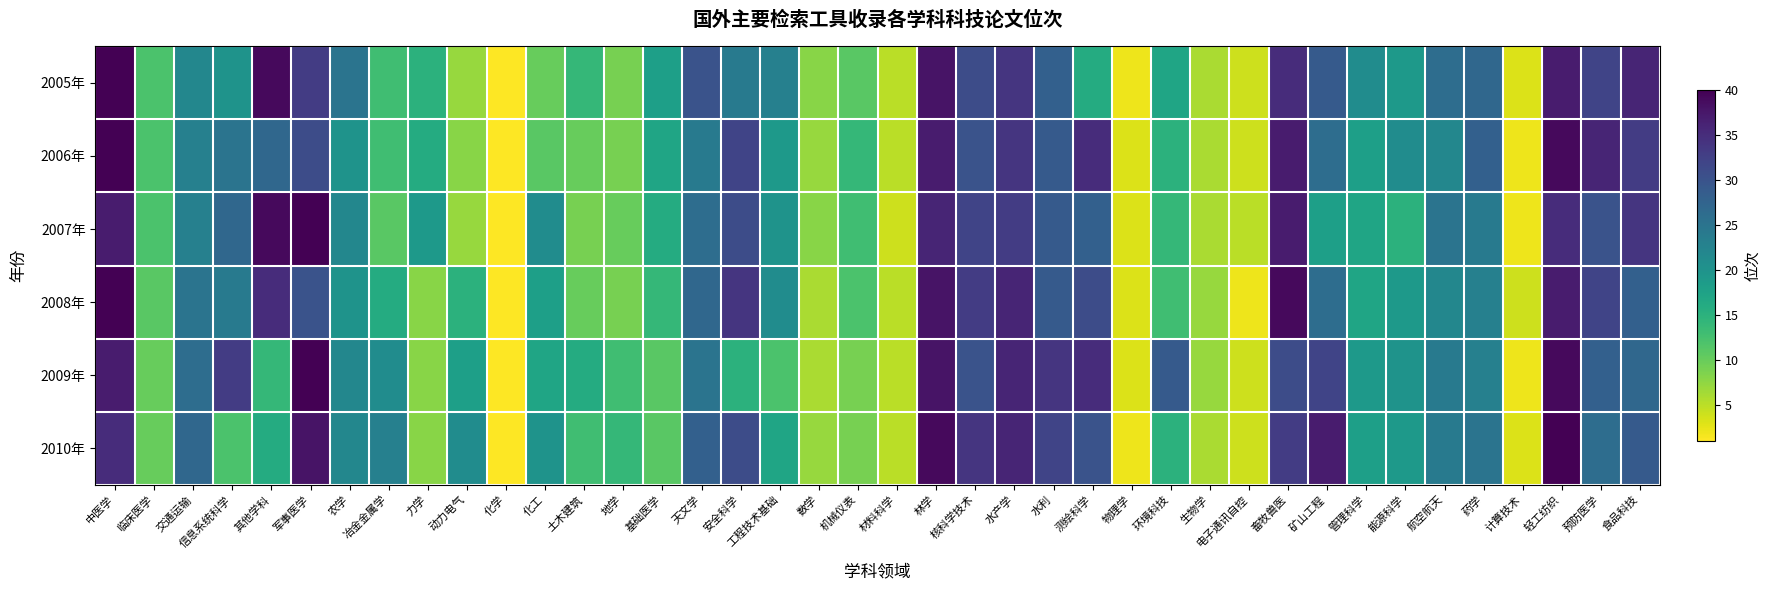

Rank the series at 临床医学 from lowest to highest value.

2009年, 2010年, 2008年, 2005年, 2006年, 2007年